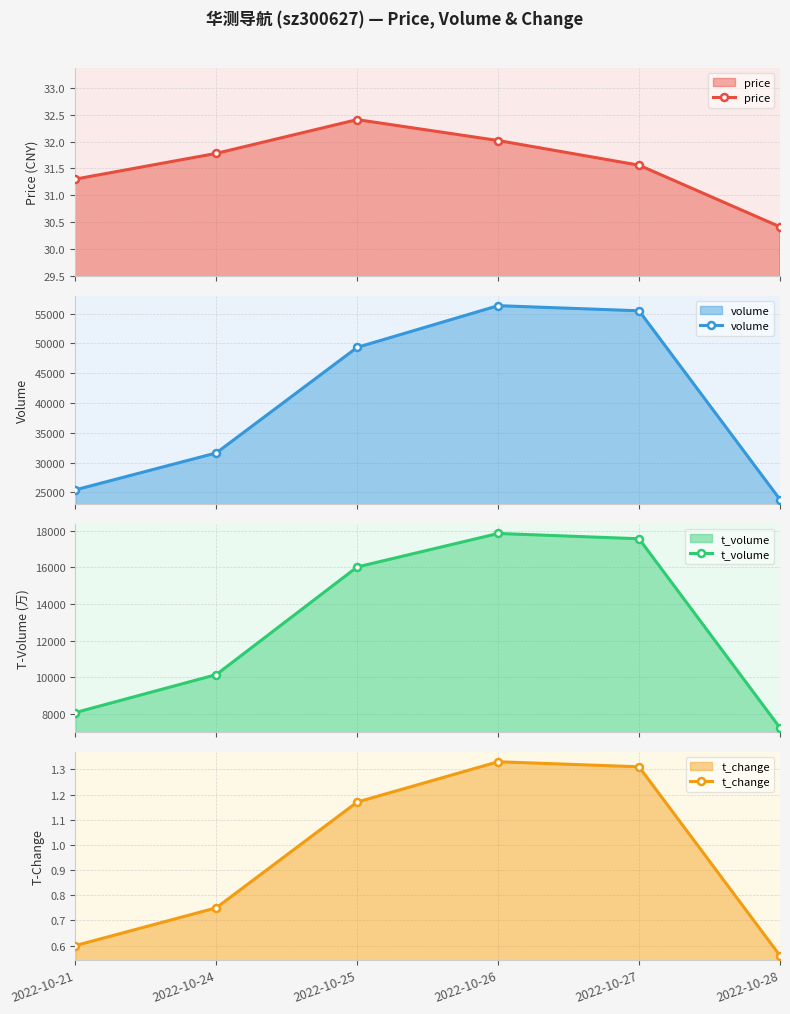

At which label does t_change reach its minimum?

2022-10-28